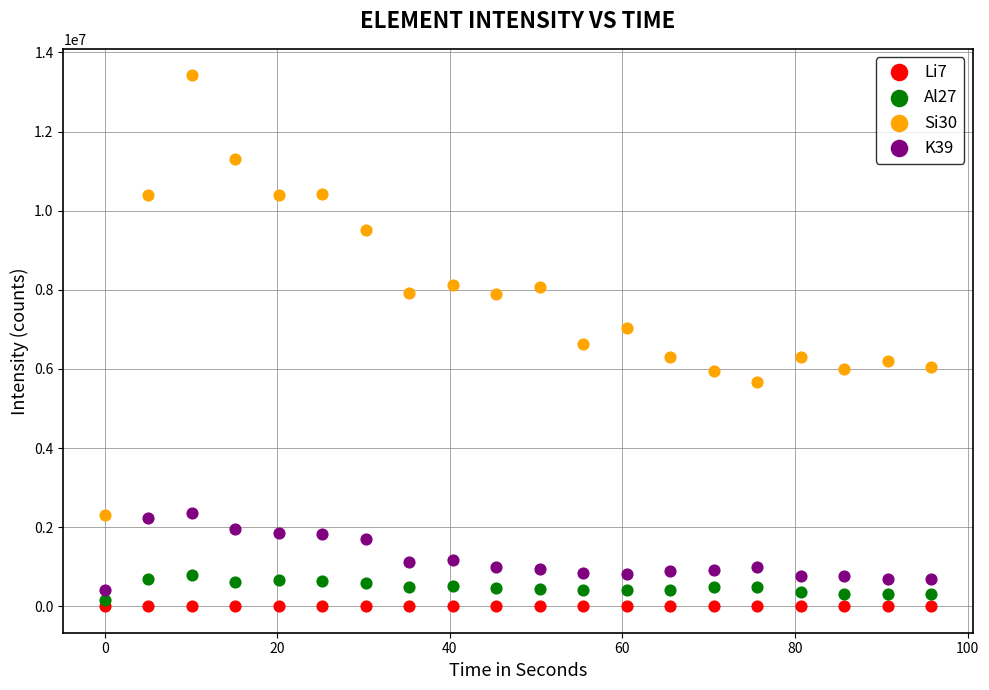

Which series reaches the minimum Y coordinate?

Li7